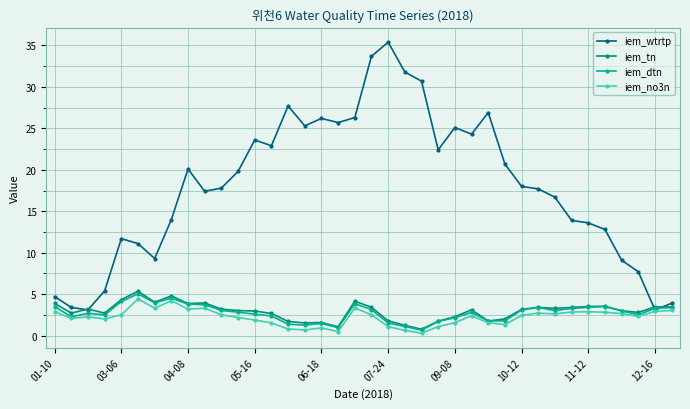

What is the value of the iem_tn point at the 12th from the left?

3.0